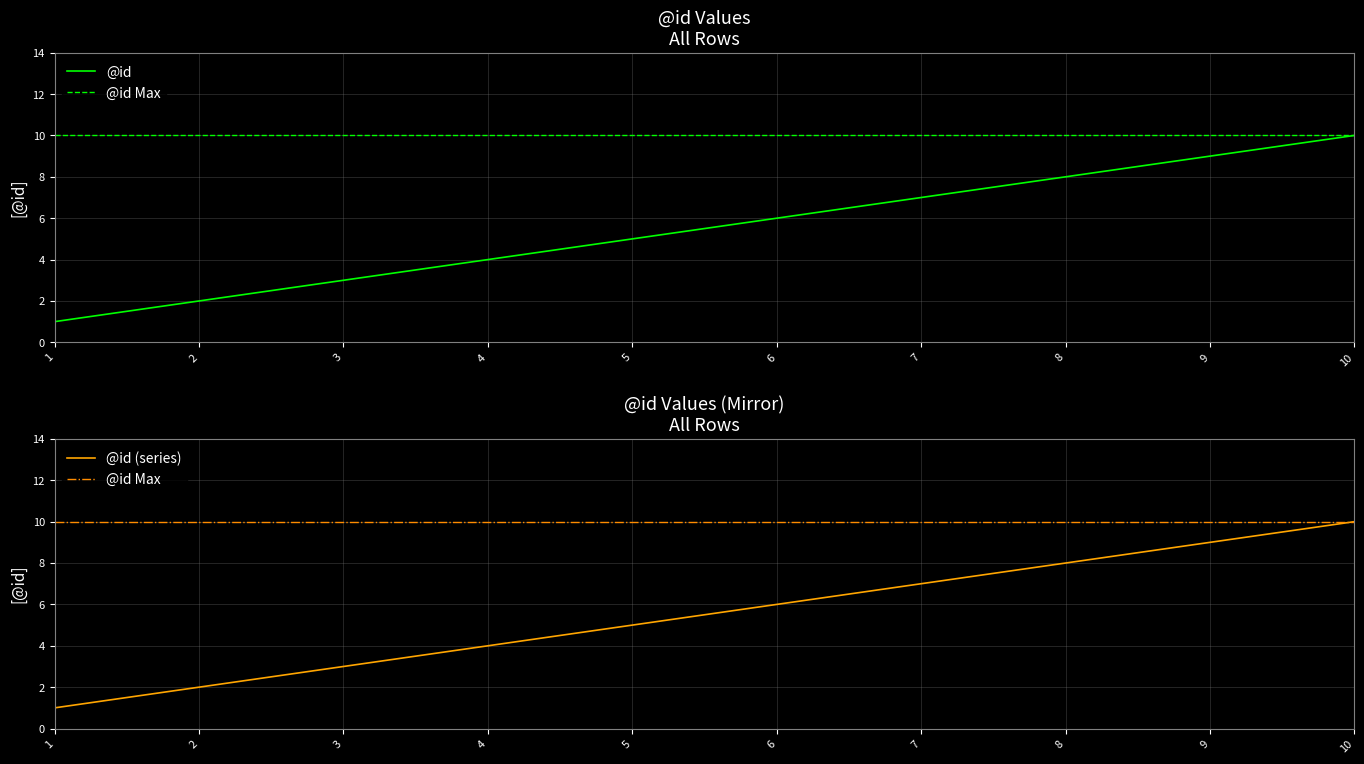

List the labels in order of value, smallest first.

1, 2, 3, 4, 5, 6, 7, 8, 9, 10